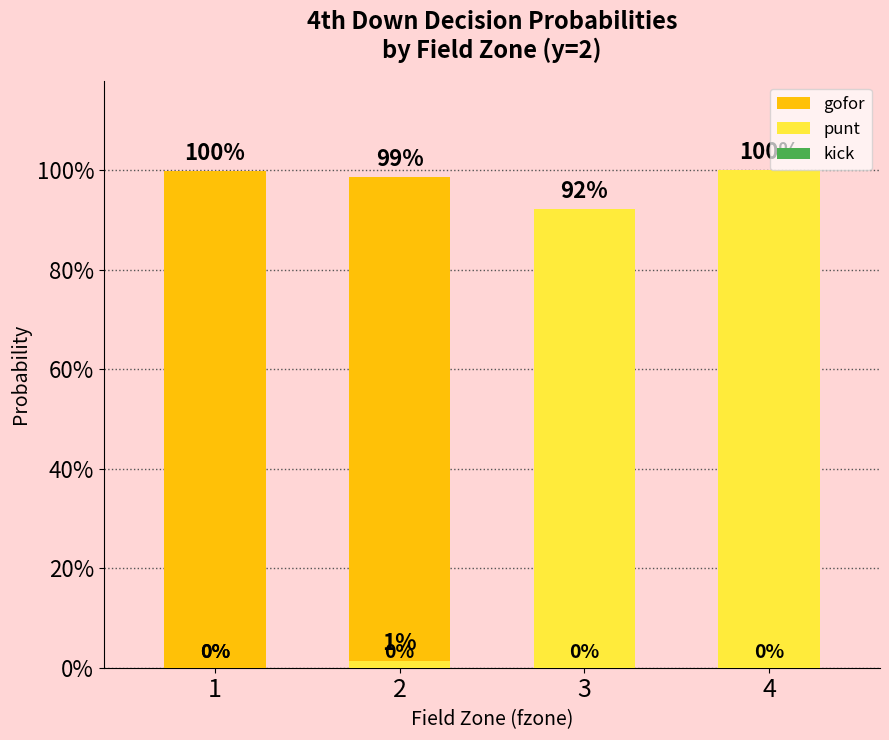

Reading left to right, transcribe all the data shown in this chart.

gofor: 1=1.0	2=1.0	3=0.1	4=0.0
punt: 1=0.0	2=0.0	3=0.9	4=1.0
kick: 1=0.0	2=0.0	3=0.0	4=0.0